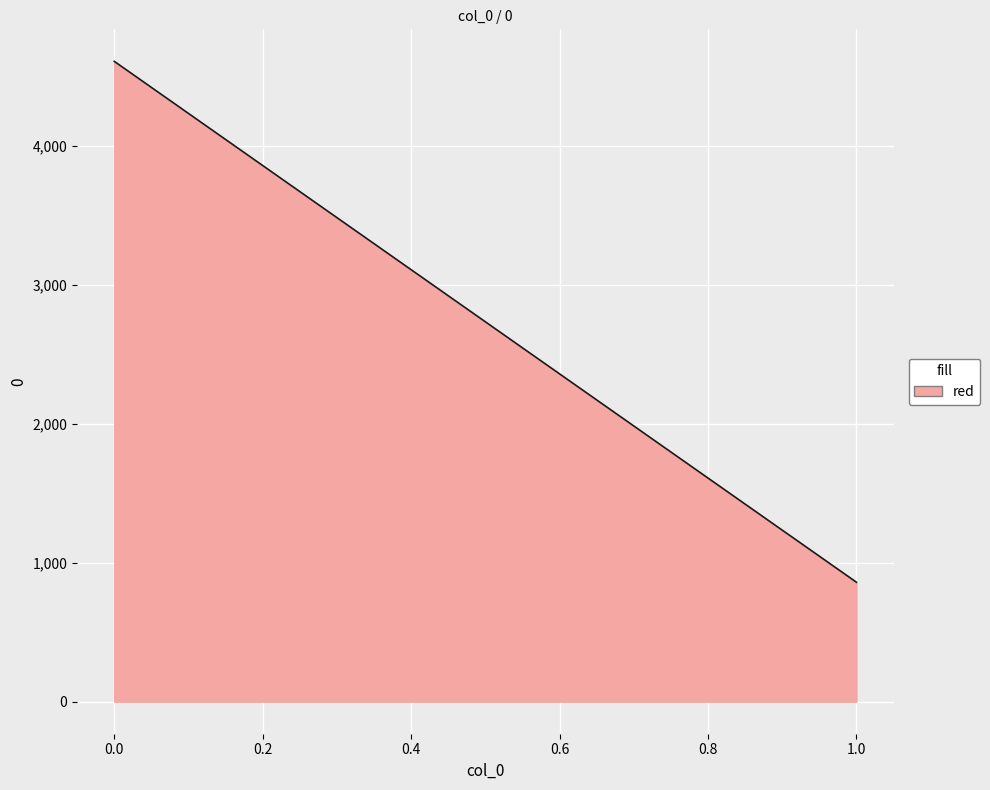

Approximately how many times larger is the value at 1 compared to 0?

0.2